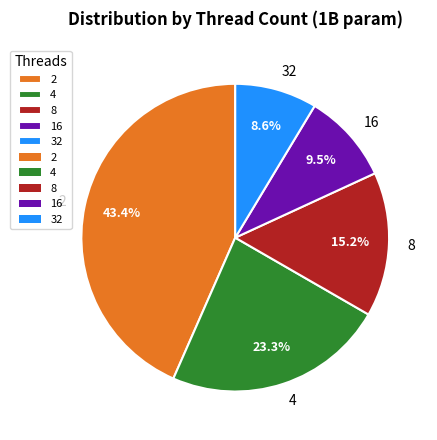

Count the number of slices in the pie.

5